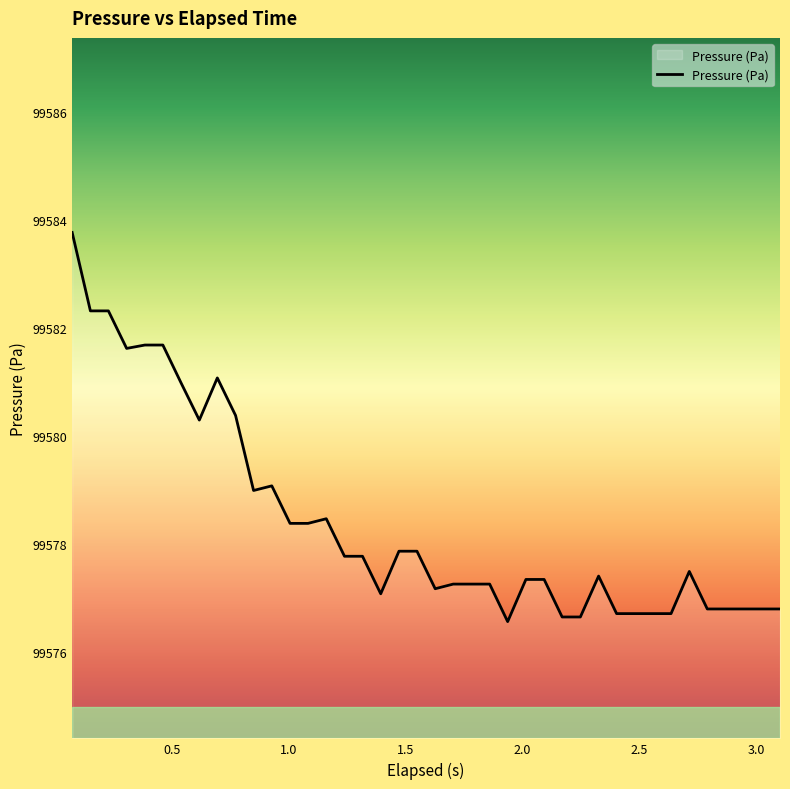

What is the difference between the maximum and minimum values?

7.2